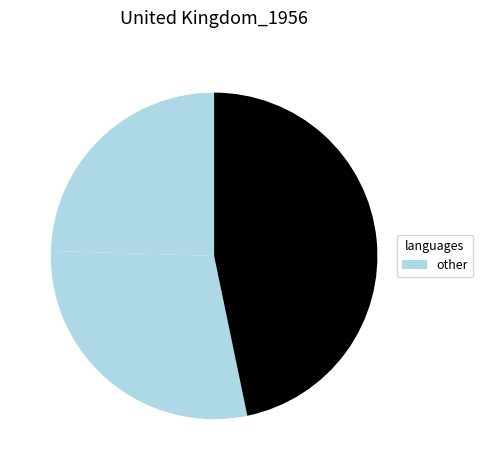

How many segments does this pie chart have?

3